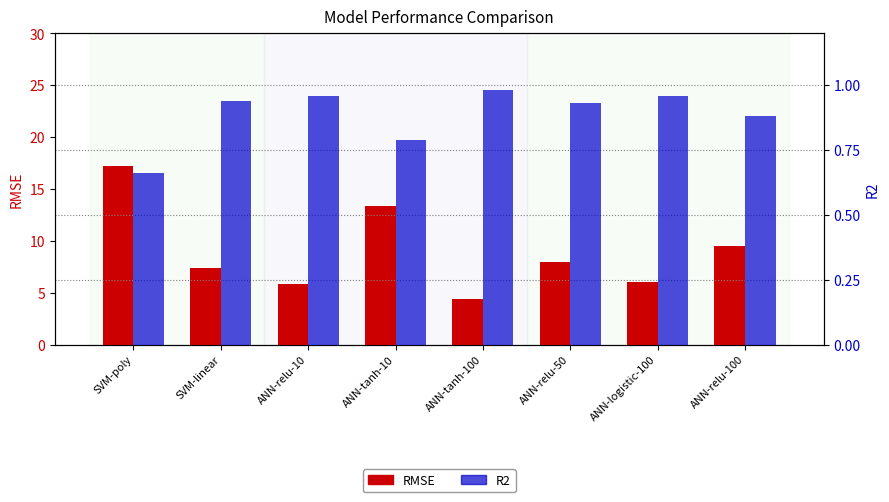

Reading right to left, what are all the values shown in this chart?

RMSE: 9.5	6.0	7.9	4.4	13.4	5.9	7.3	17.2
R2: 0.9	1.0	0.9	1.0	0.8	1.0	0.9	0.7